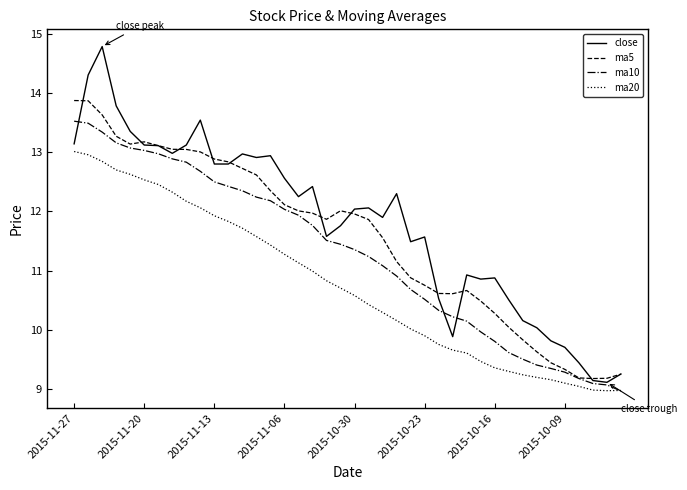

True or false: ma20 and ma5 cross at least once.

False